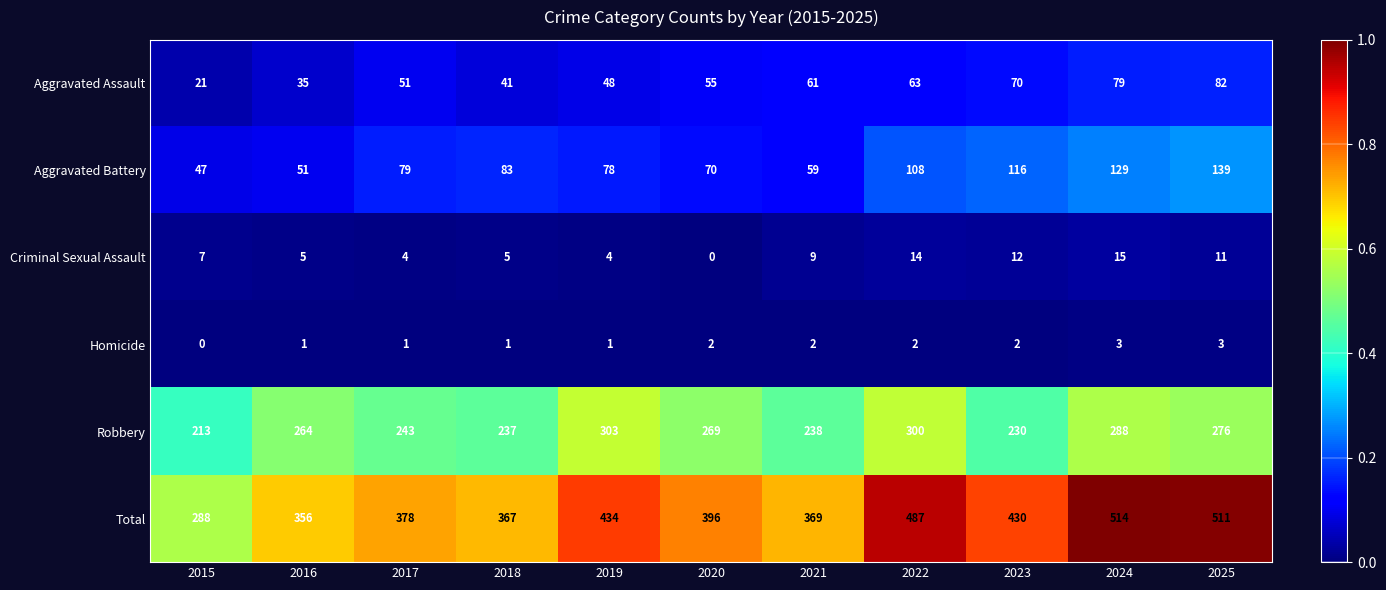

Which series has the largest total across all categories?

Total